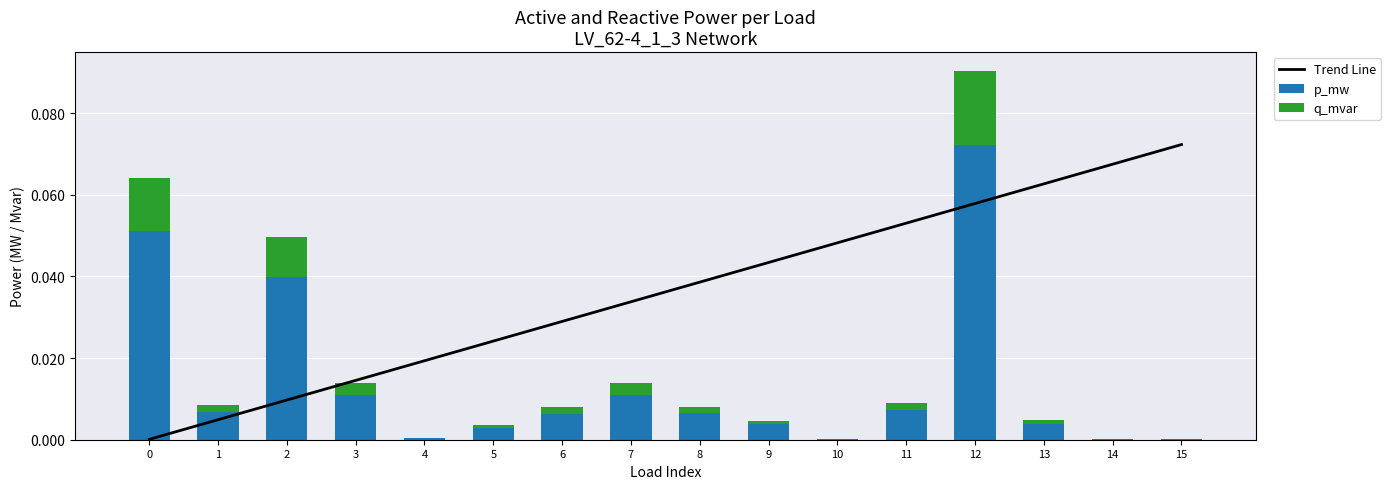

Which has a higher value, 7 or 12?

12